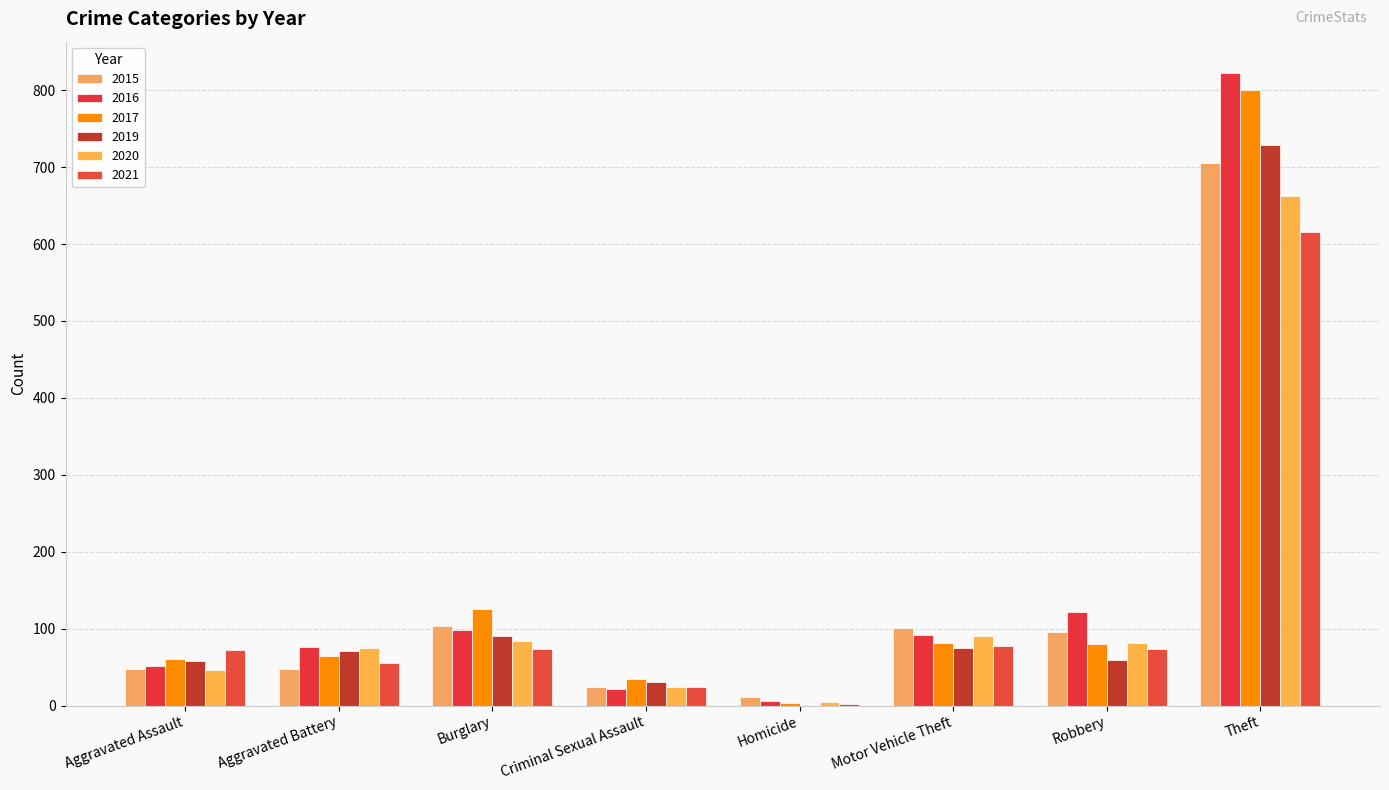

What is the value of the 2017 bar at the 6th from the left?

81